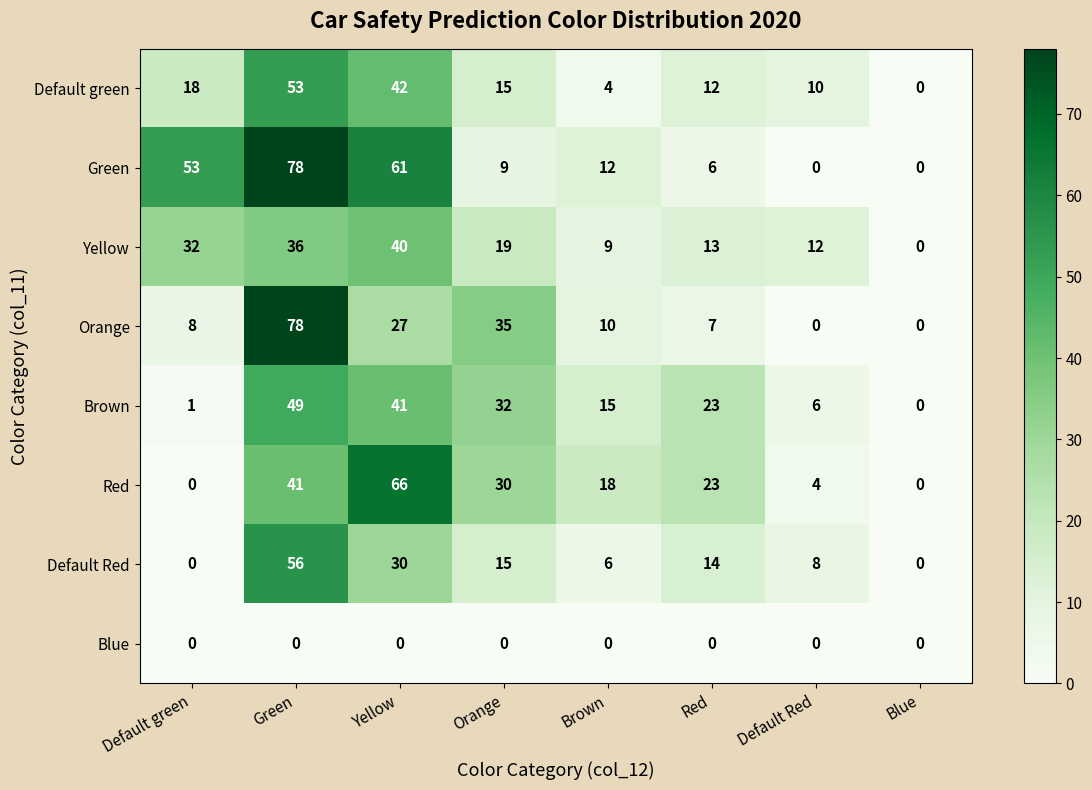

Is the value of Red at Red greater than the value of Blue at Blue?

Yes